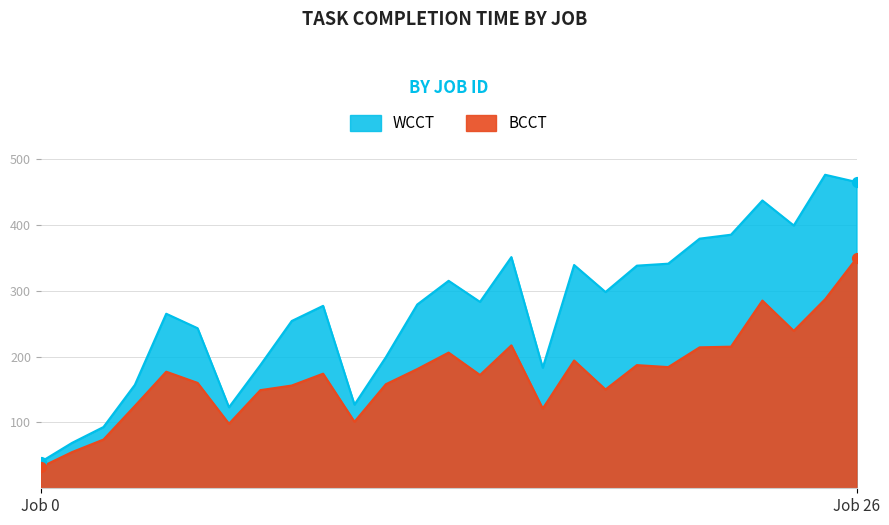

Which series contains the lowest Y value?

BCCT